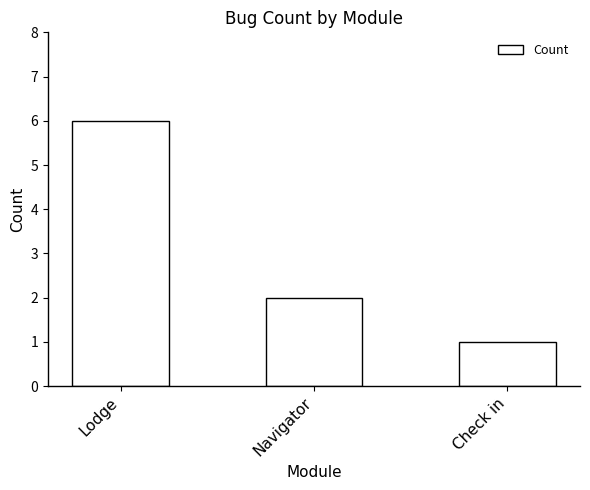

The chart shows a value of 6 at Lodge. True or false?

True